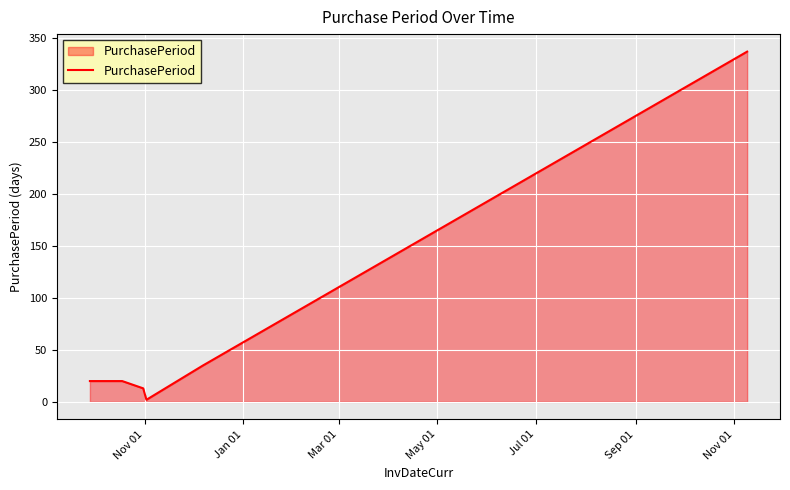

What is the greatest value displayed?

337